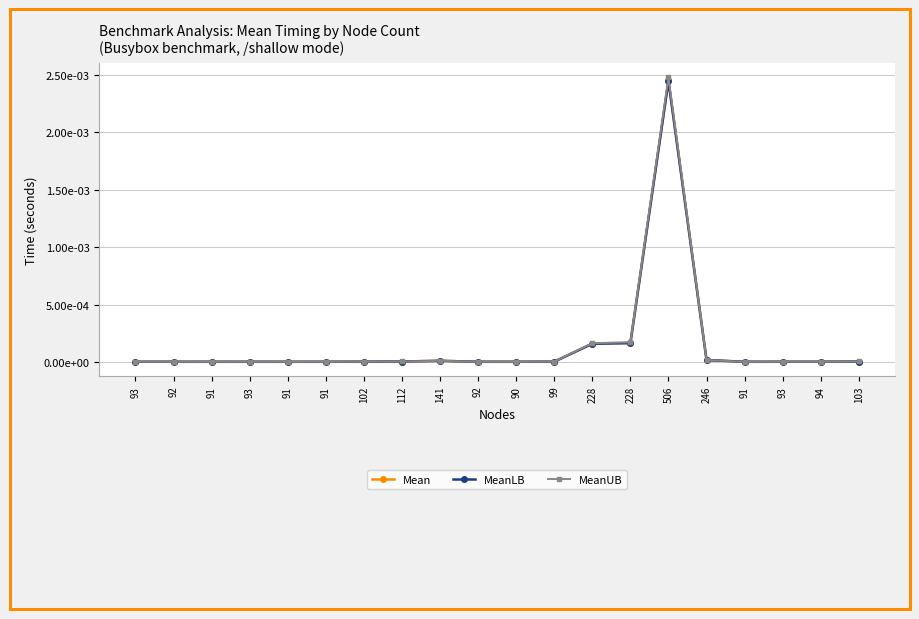

What are all the series names shown in the legend?

Mean, MeanLB, MeanUB